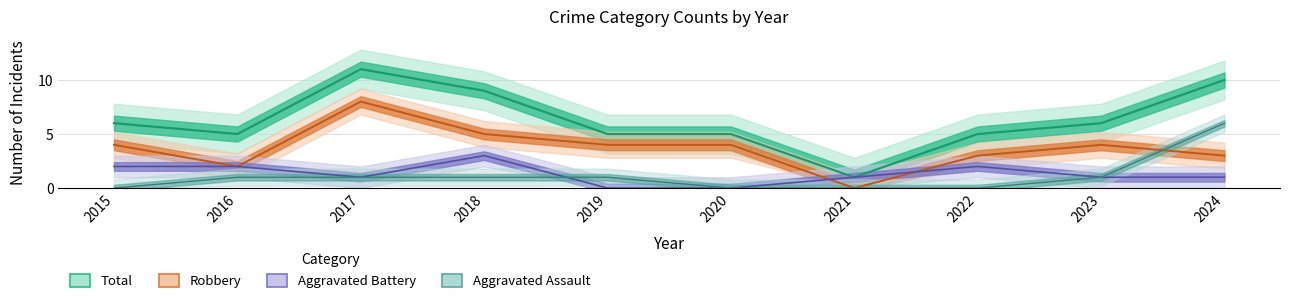

At which category is the sum across all series the highest?

2017